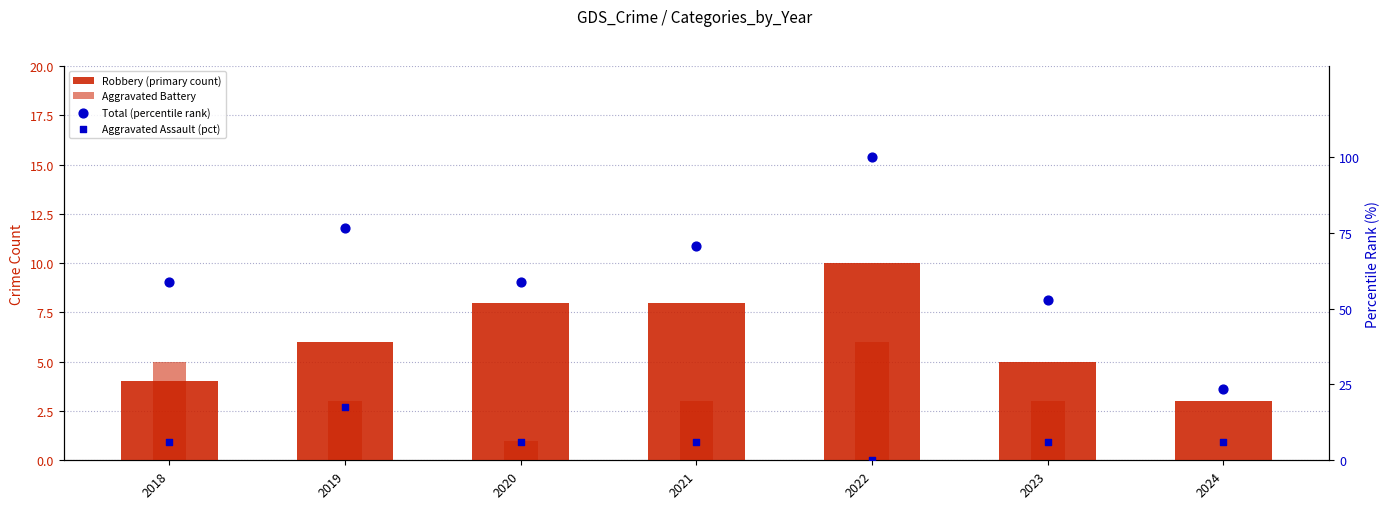

Which series has the widest spread of Y values?

Total (percentile rank)